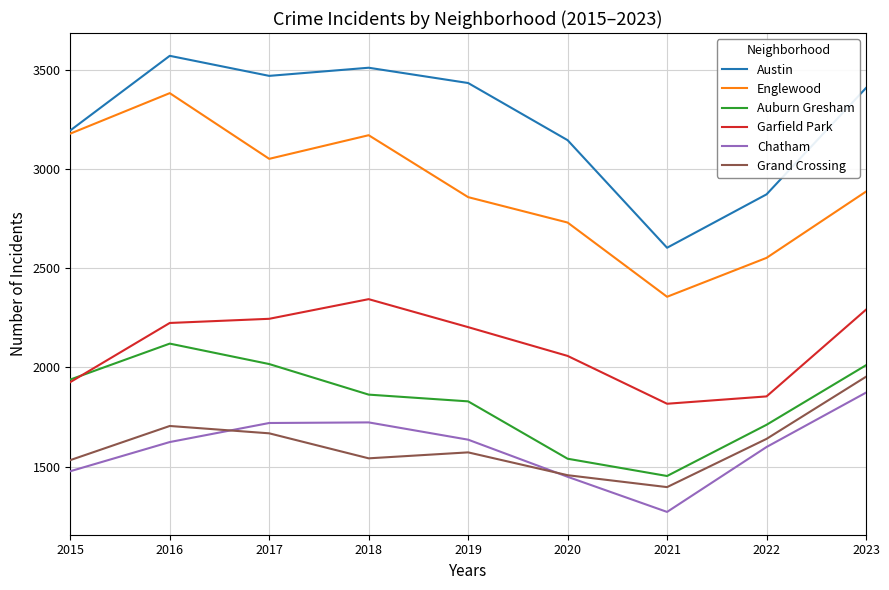

Which series changed the most between 2016 and 2019?

Englewood